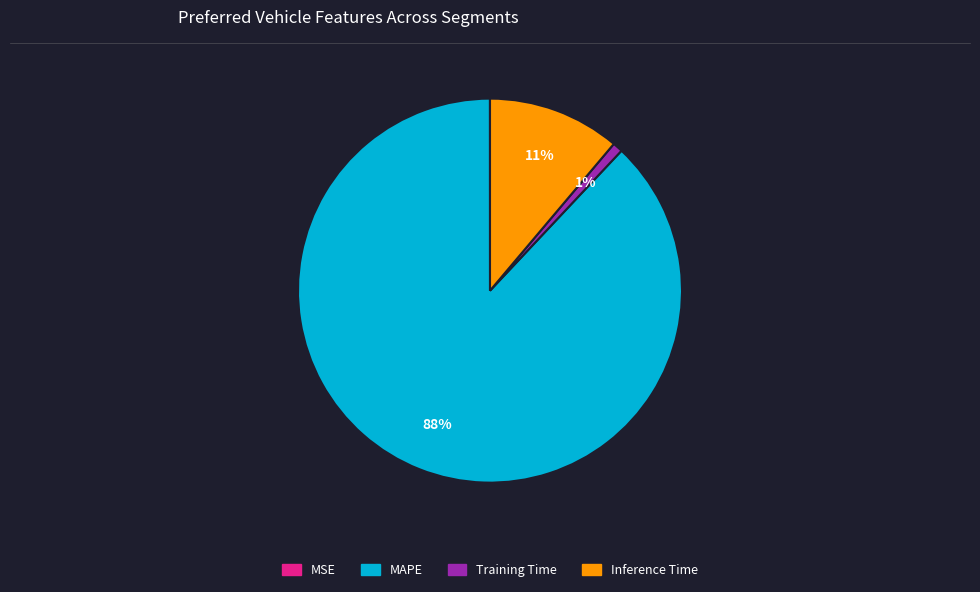

Does MAPE represent more than half of the total?

Yes